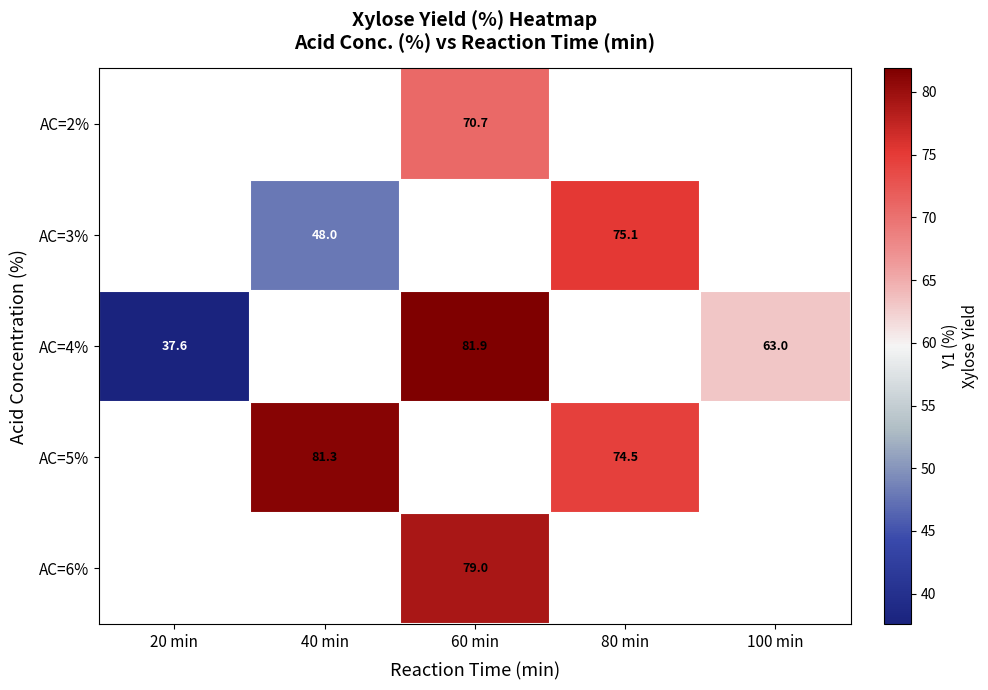

What is the minimum value shown in the chart?

37.6